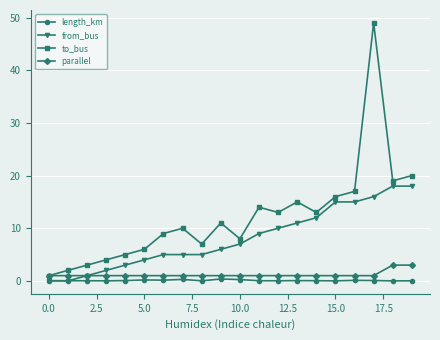

What is the value of the to_bus point at the 8th from the left?

10.0